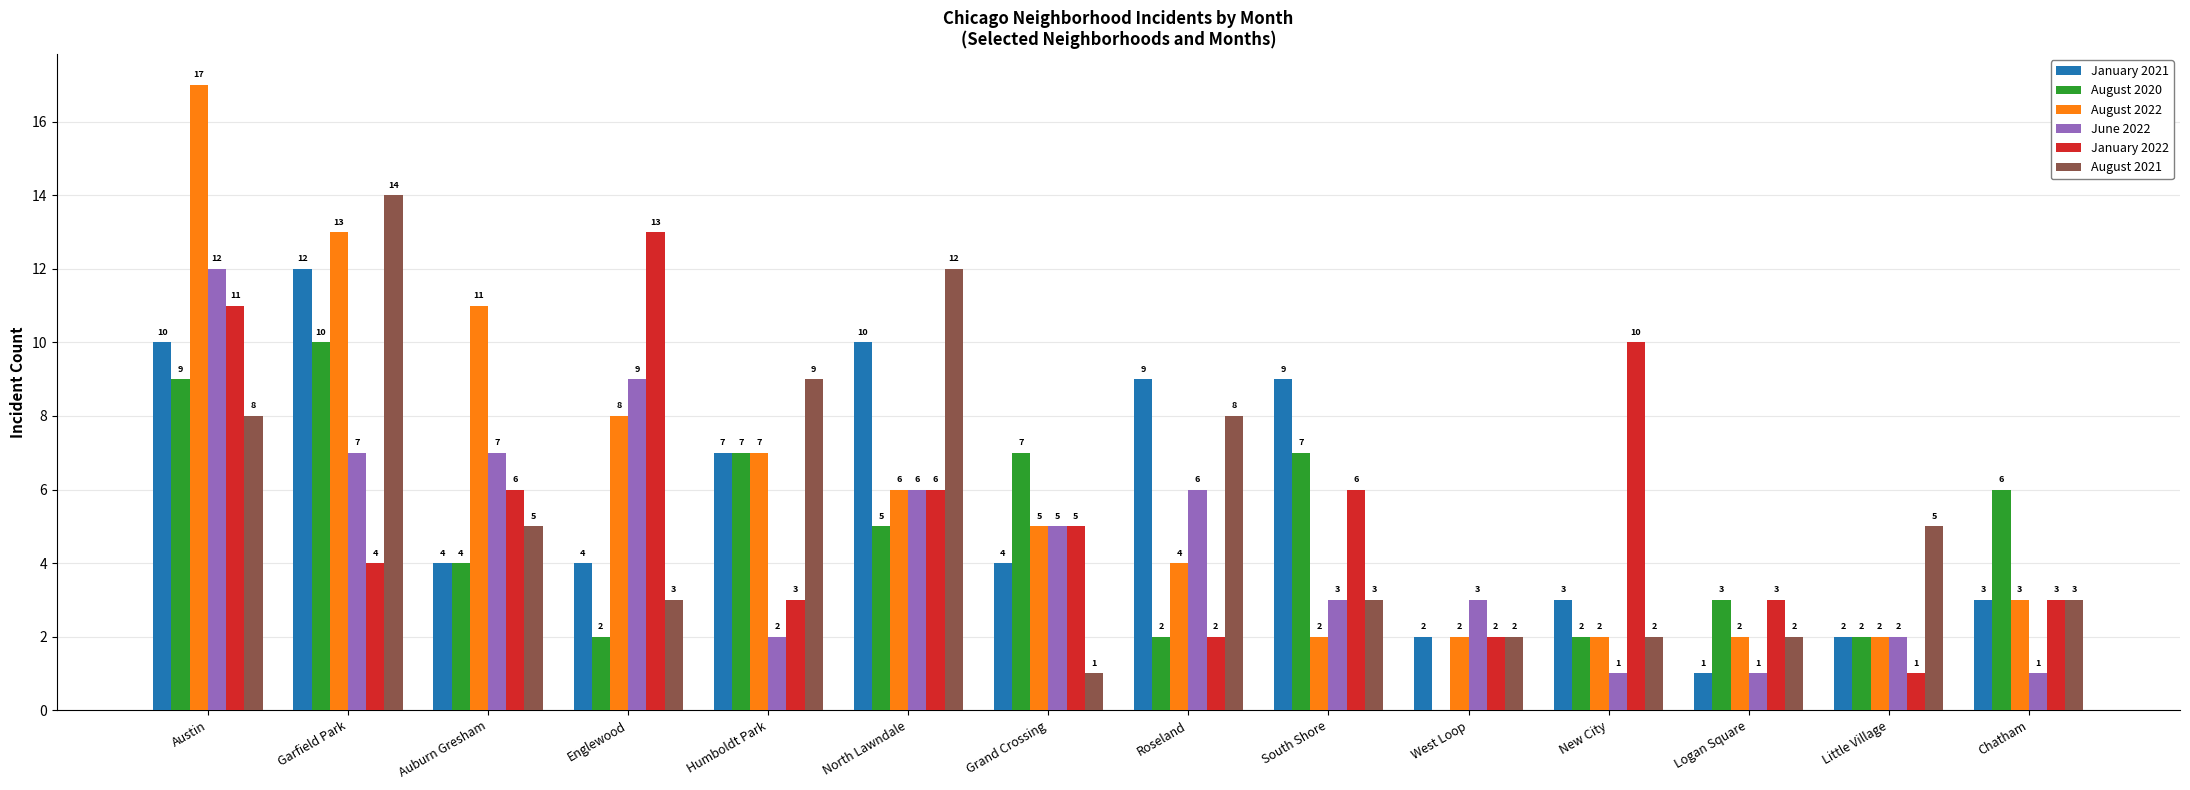

Reading right to left, list all the values displayed in this chart.

January 2021: 3	2	1	3	2	9	9	4	10	7	4	4	12	10
August 2020: 6	2	3	2	0	7	2	7	5	7	2	4	10	9
August 2022: 3	2	2	2	2	2	4	5	6	7	8	11	13	17
June 2022: 1	2	1	1	3	3	6	5	6	2	9	7	7	12
January 2022: 3	1	3	10	2	6	2	5	6	3	13	6	4	11
August 2021: 3	5	2	2	2	3	8	1	12	9	3	5	14	8